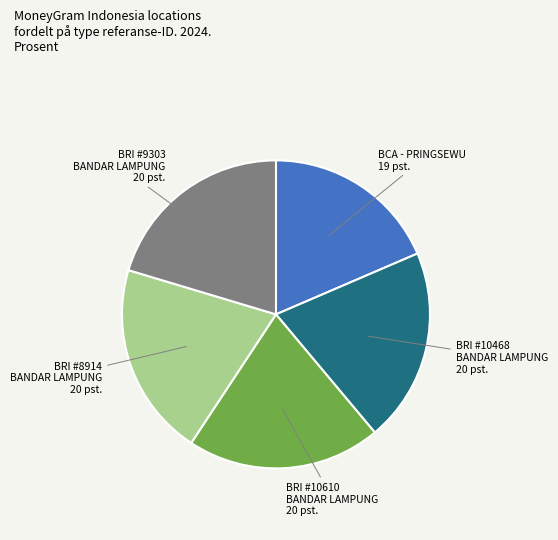

Approximately how many times larger is the value at BRI #10468 BANDAR LAMPUNG 20 pst. compared to BRI #9303 BANDAR LAMPUNG 20 pst.?

1.0